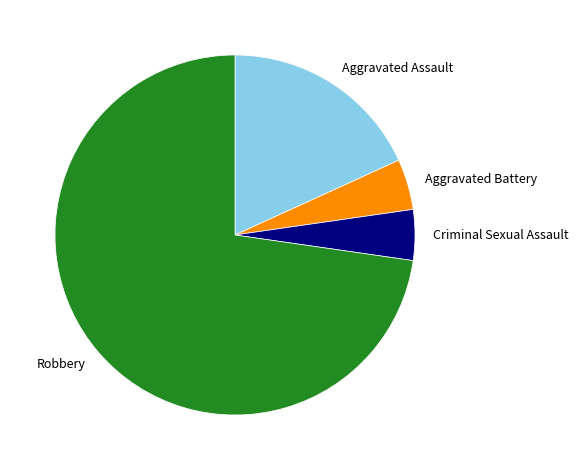

Is it true that Aggravated Assault is 18% of the pie?

True